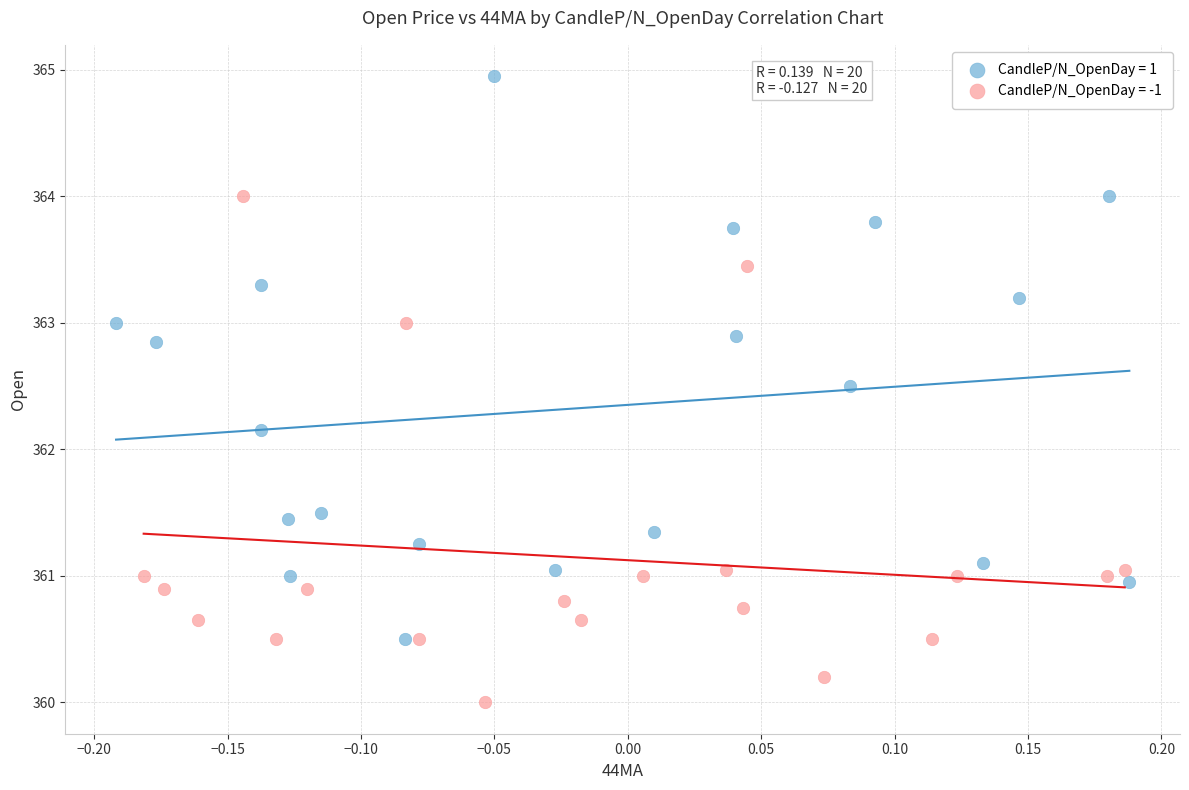

Which series has the widest spread of Y values?

CandleP/N_OpenDay = 1